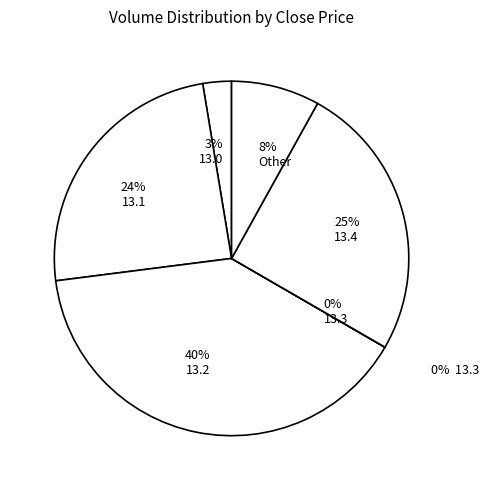

Is there a majority slice in this chart?

Yes